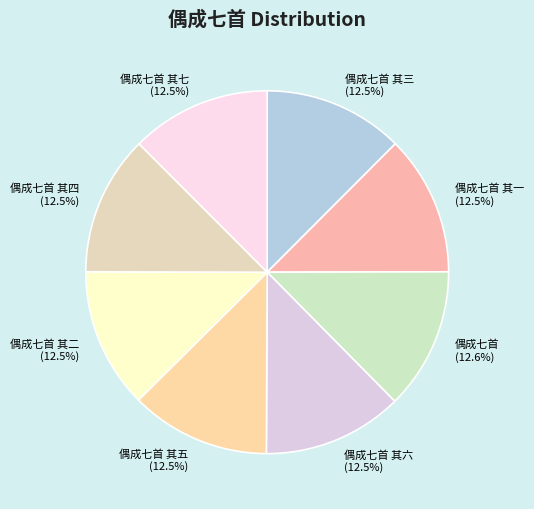

Is there any slice that represents more than half of the pie?

No